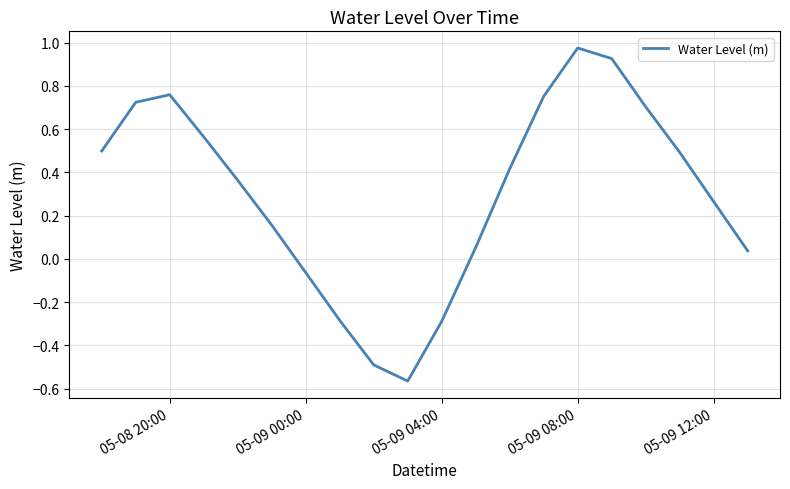

What is the difference between the maximum and minimum values?

1.5